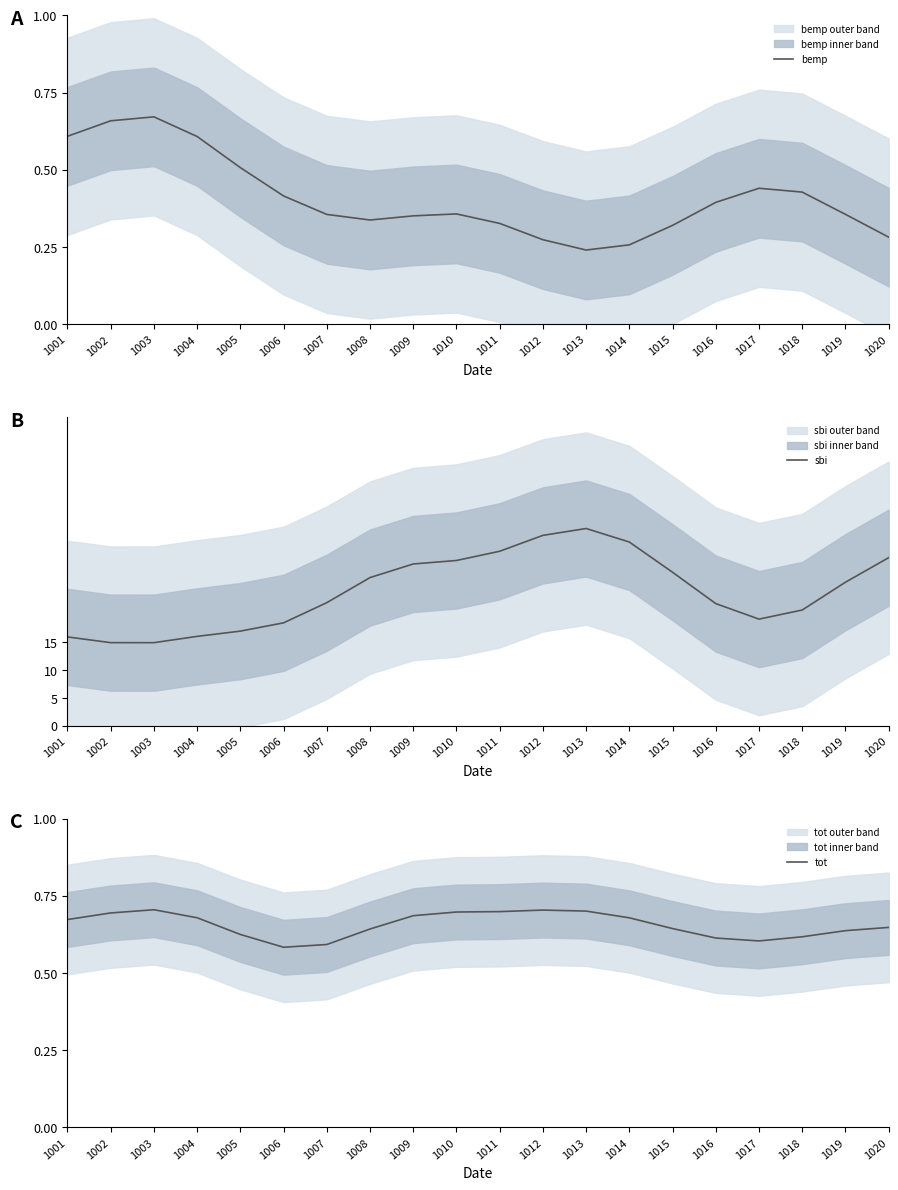

Rank the series by their maximum value, from lowest to highest.

bemp, tot, sbi